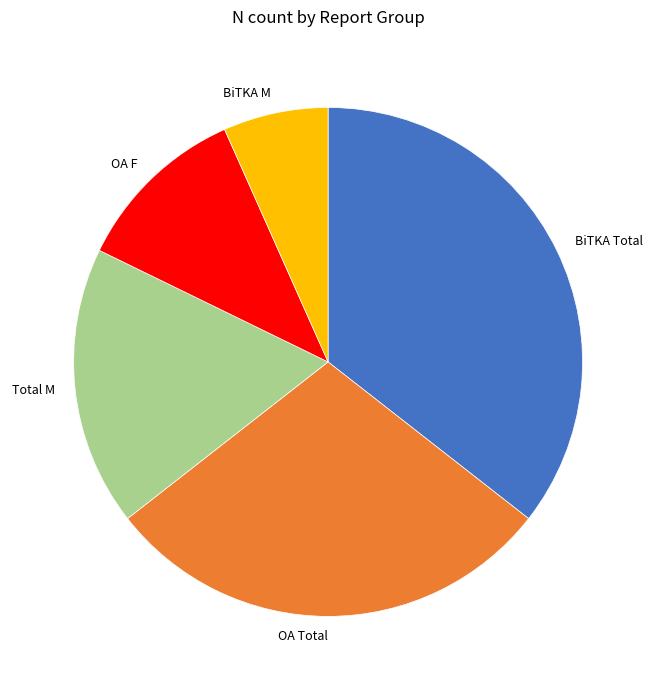

Is there any slice that represents more than half of the pie?

No